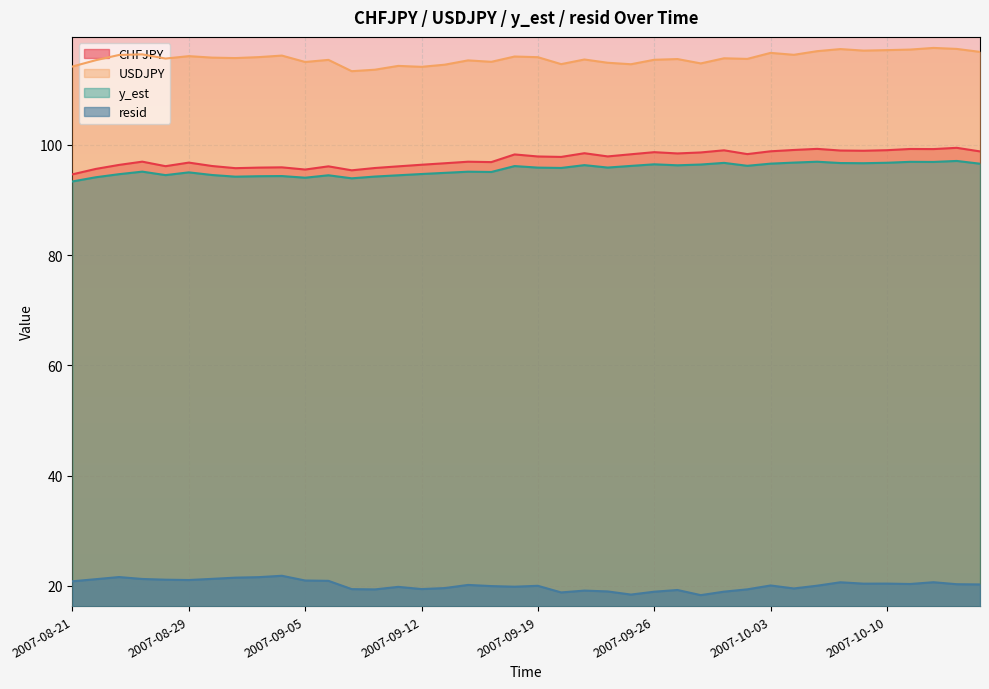

Rank the series at 2007-10-05 from lowest to highest value.

resid, y_est, CHFJPY, USDJPY